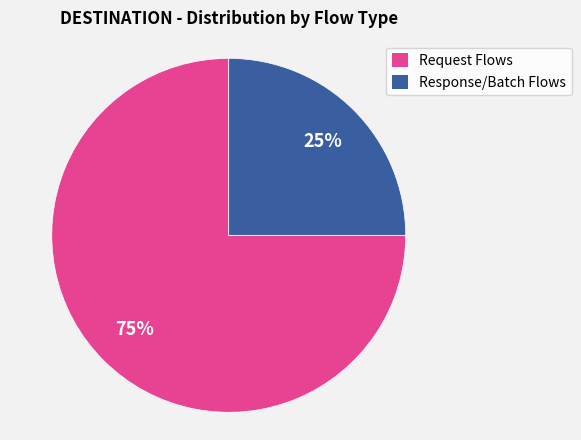

Is there a majority slice in this chart?

Yes